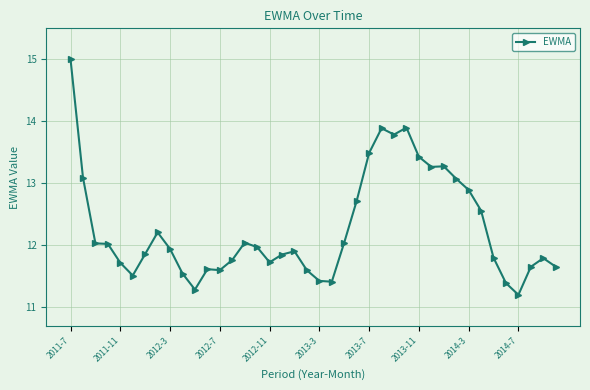

True or false: the data has more than 0 interior local peaks.

True